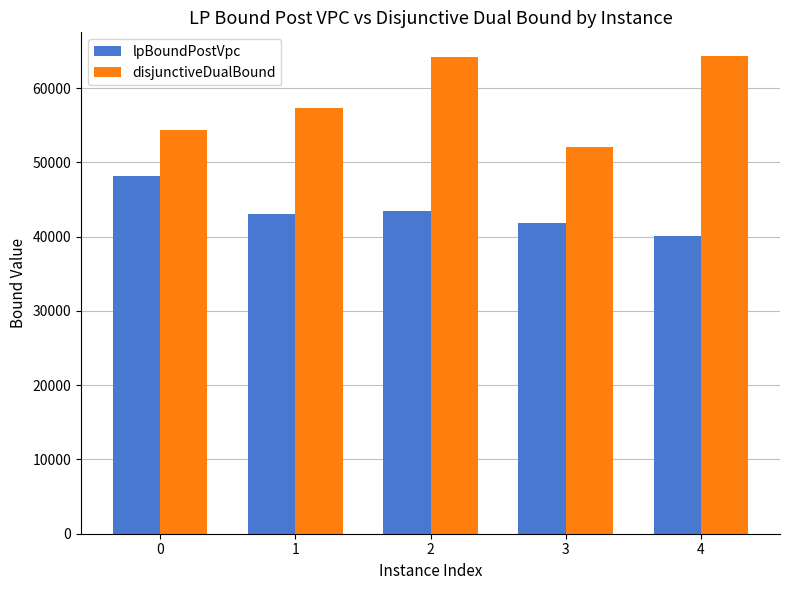

How many bars are there in total?

10